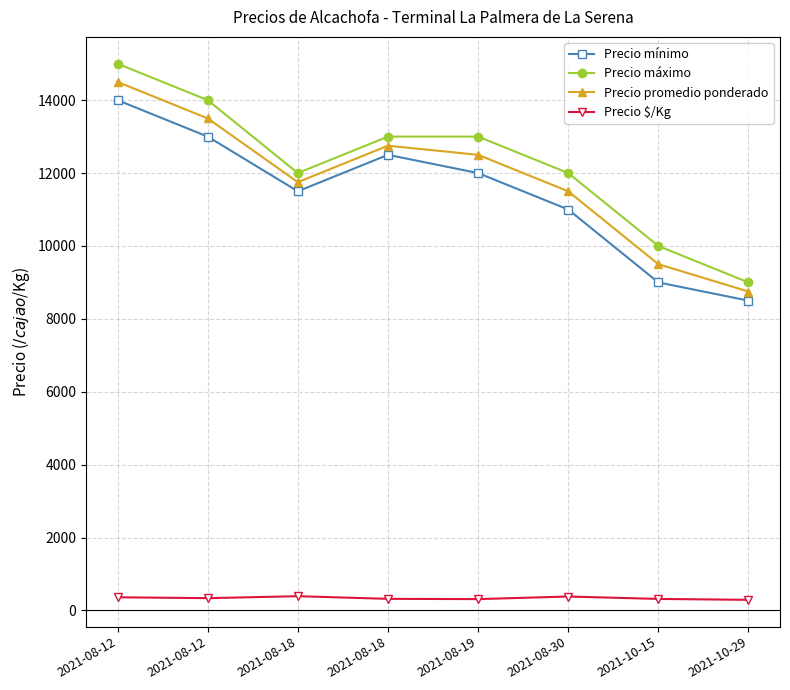

What is the approximate value of Precio máximo at 2021-10-15?

10000